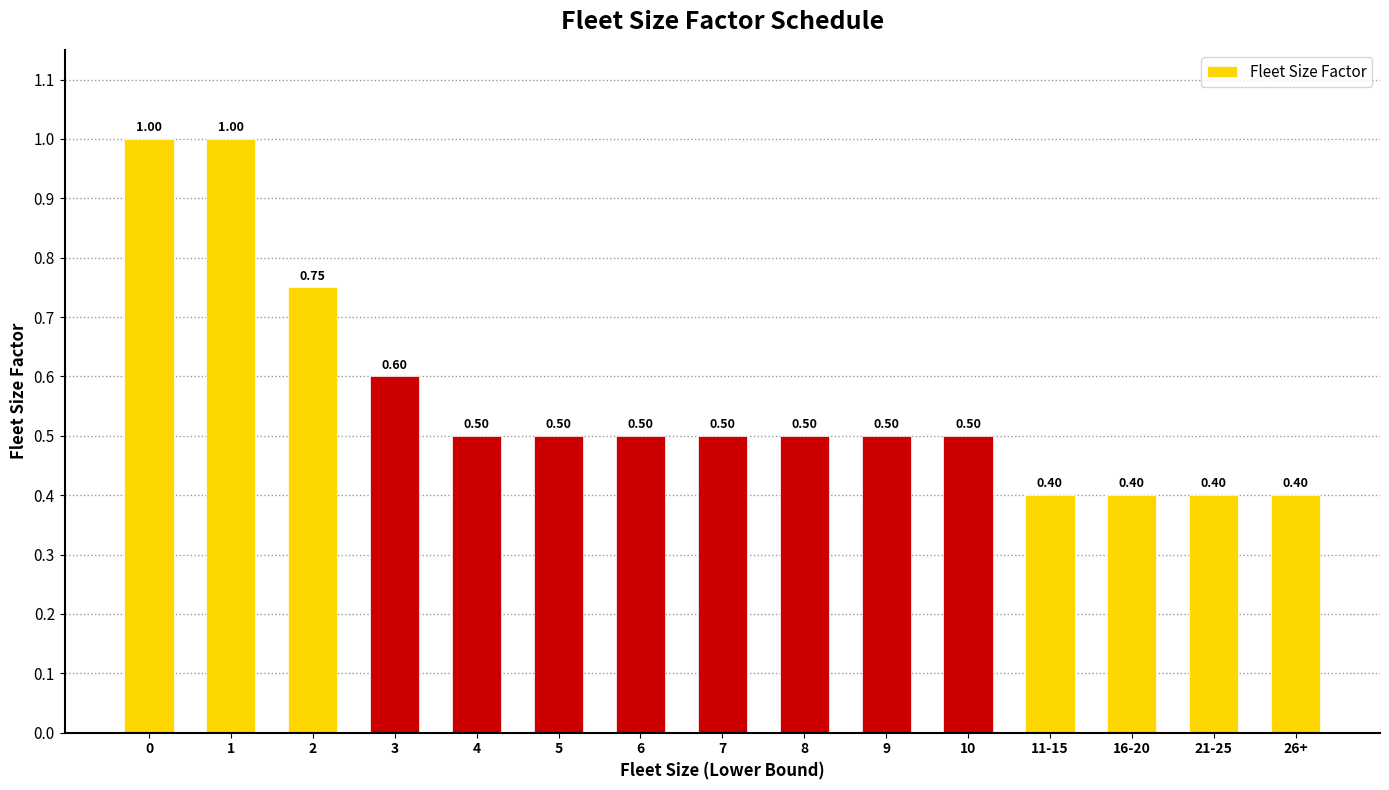

What is the value of the 8th bar from the left?

0.5